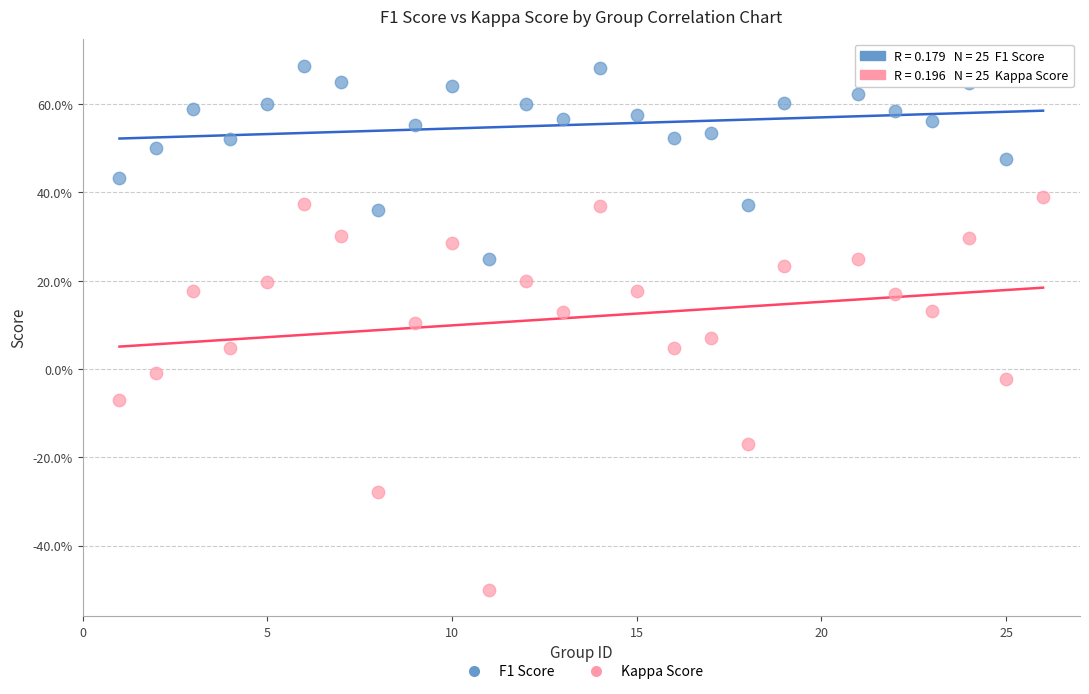

Which series contains the highest Y value?

F1 Score